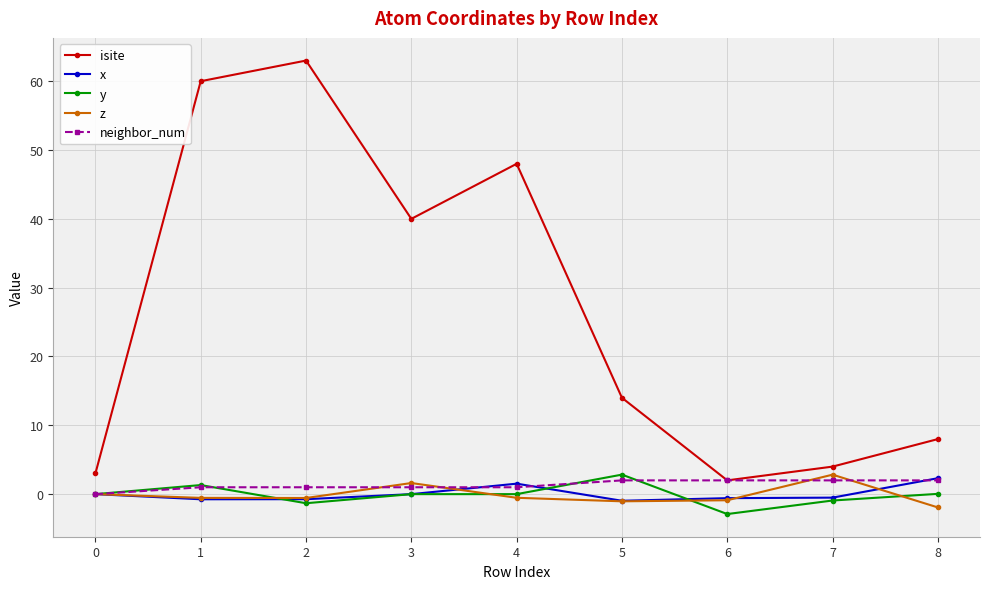

True or false: y and isite cross at least once.

False